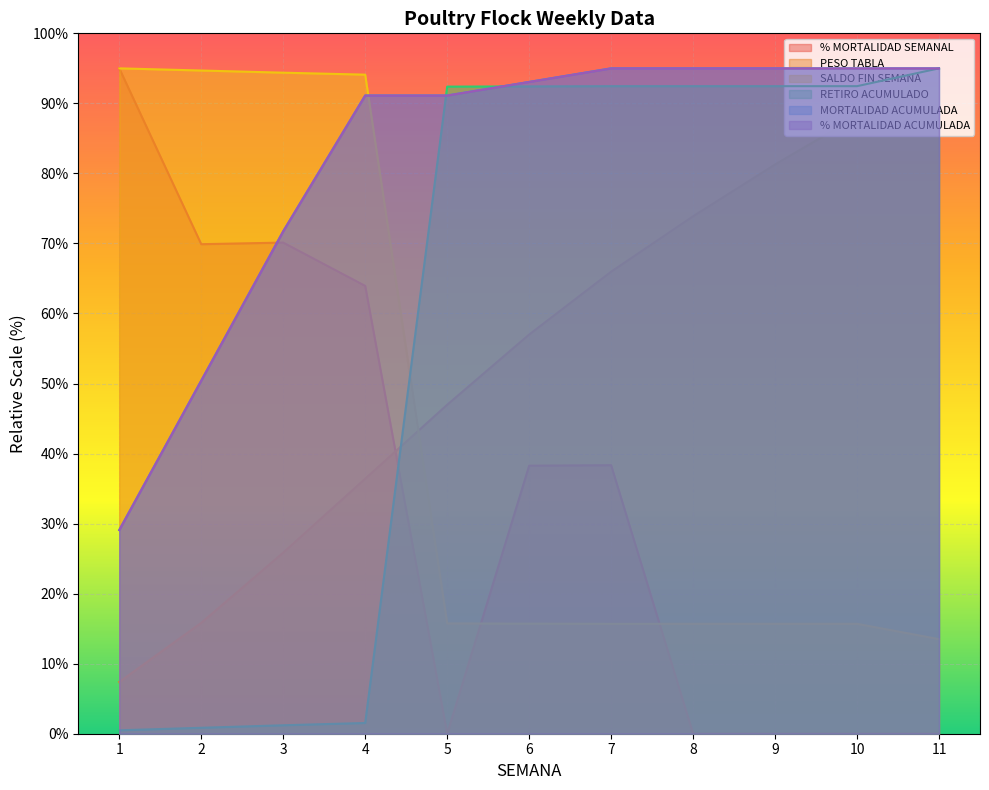

True or false: SALDO FIN SEMANA has more than 2 points higher than both neighbors.

False